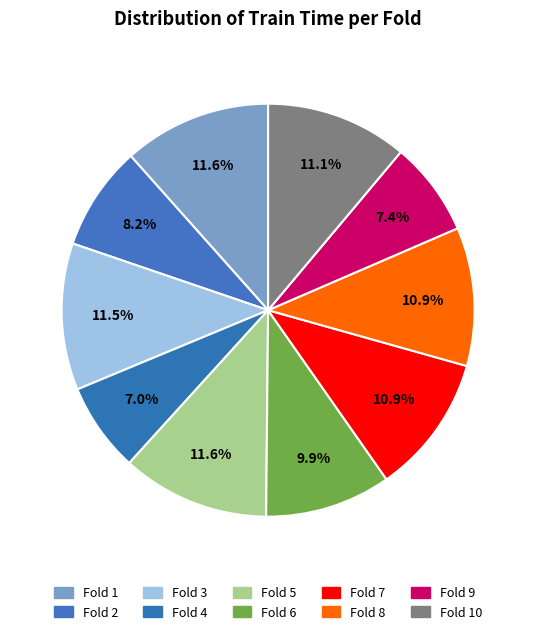

How many segments does this pie chart have?

10